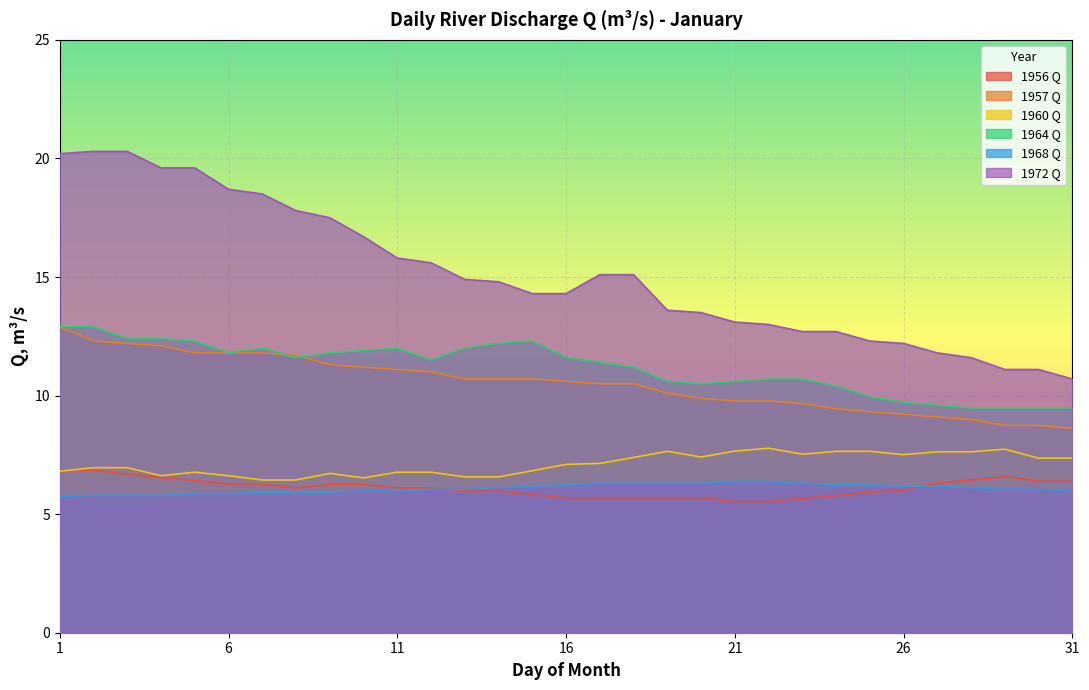

The 1956 Q series shows 6.7 at 3. True or false?

True